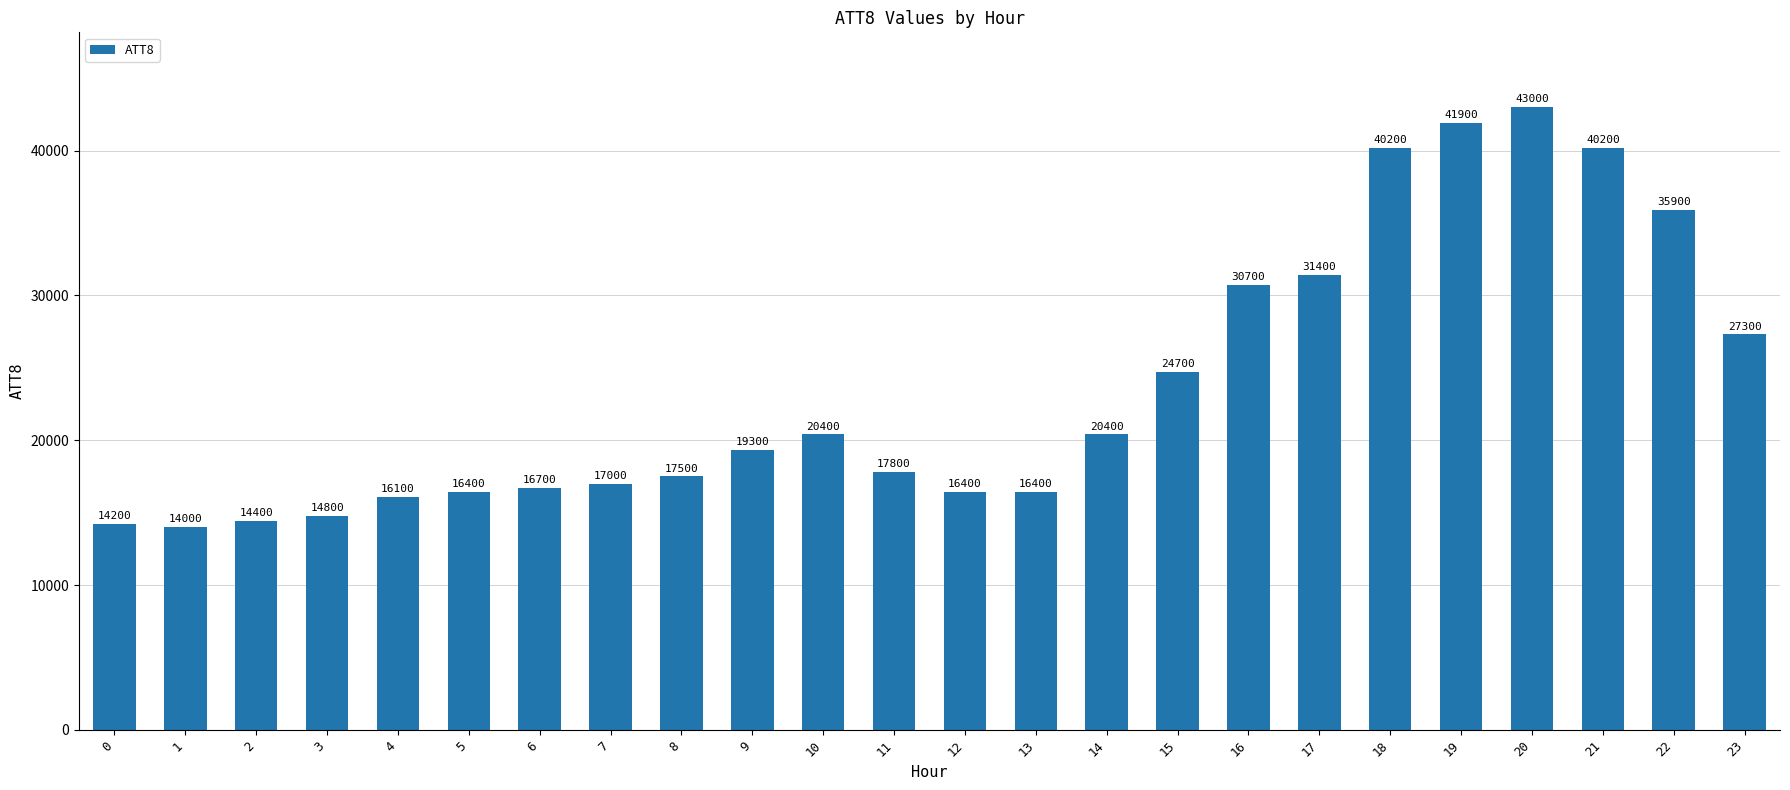

At which label is the value closest to 28500?

23